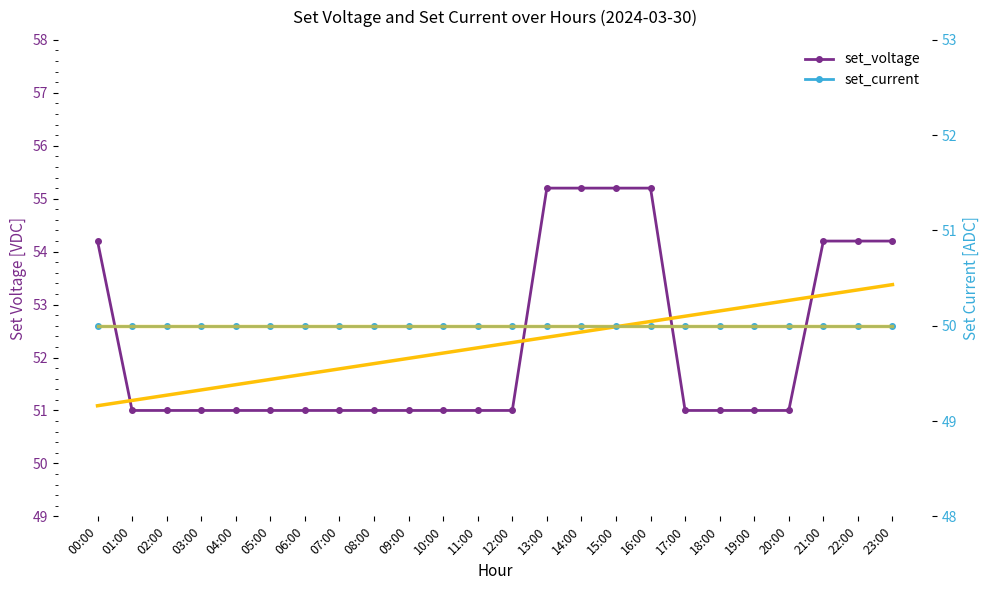

Is it true that set_voltage equals 55.2 at 16:00?

True